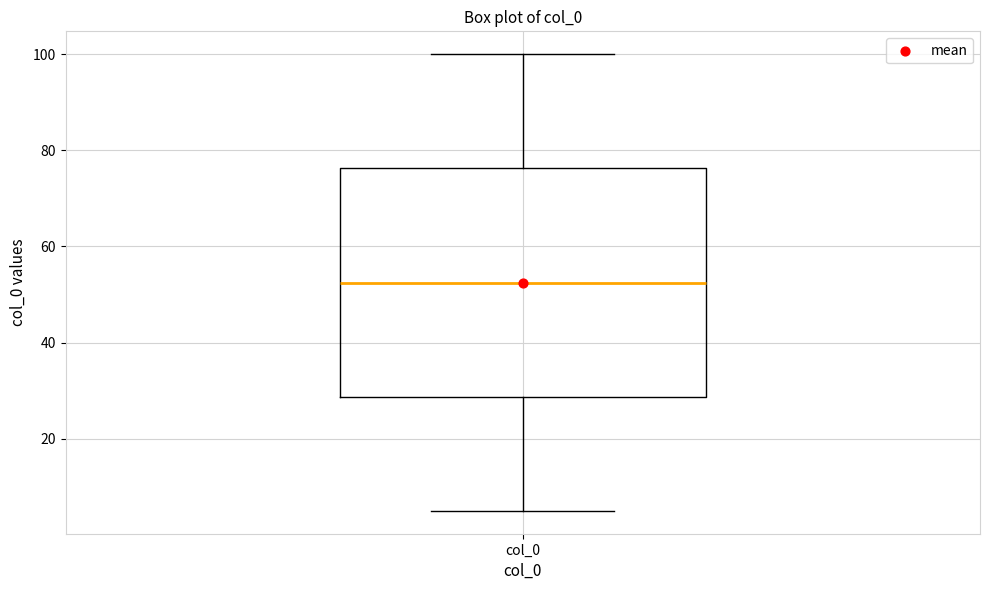

Where is the upper edge of the box for col_0 on the y-axis? The values are not printed on the chart, so give them approximately, as read against the axis.

76